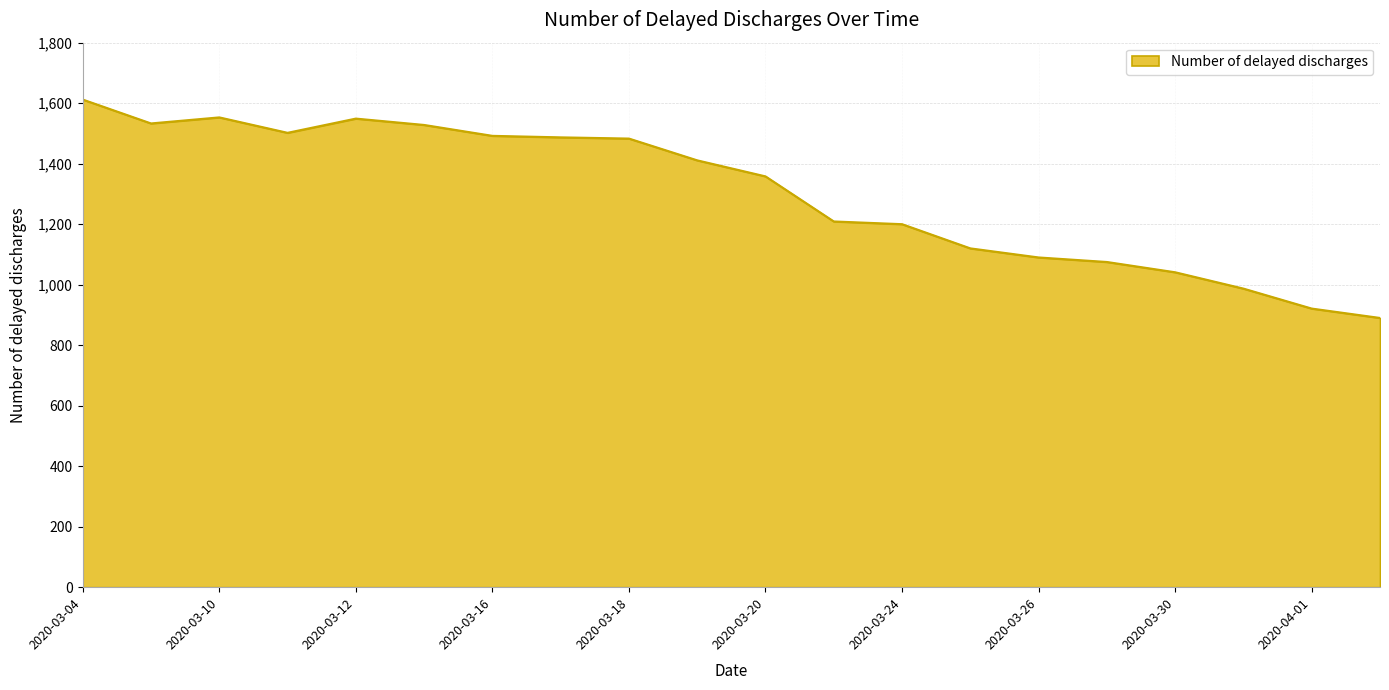

What is the smallest value displayed?

890